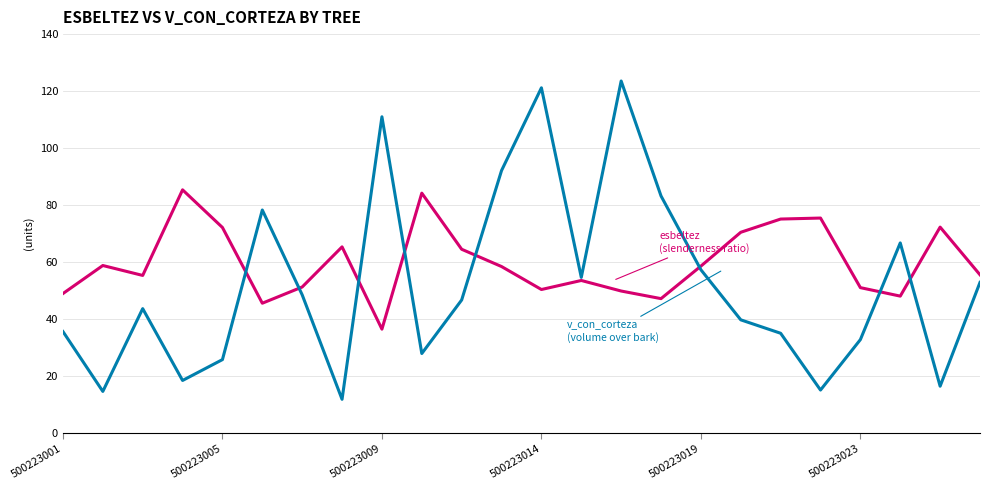

What is the minimum value shown in the chart?

11.9